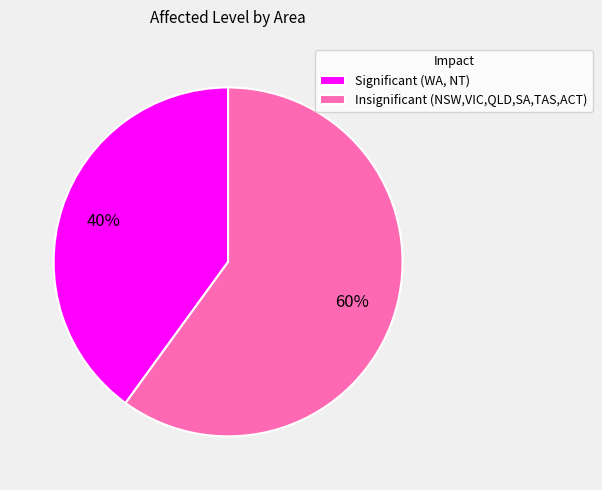

Rank the categories by value from highest to lowest.

Insignificant (NSW,VIC,QLD,SA,TAS,ACT), Significant (WA, NT)